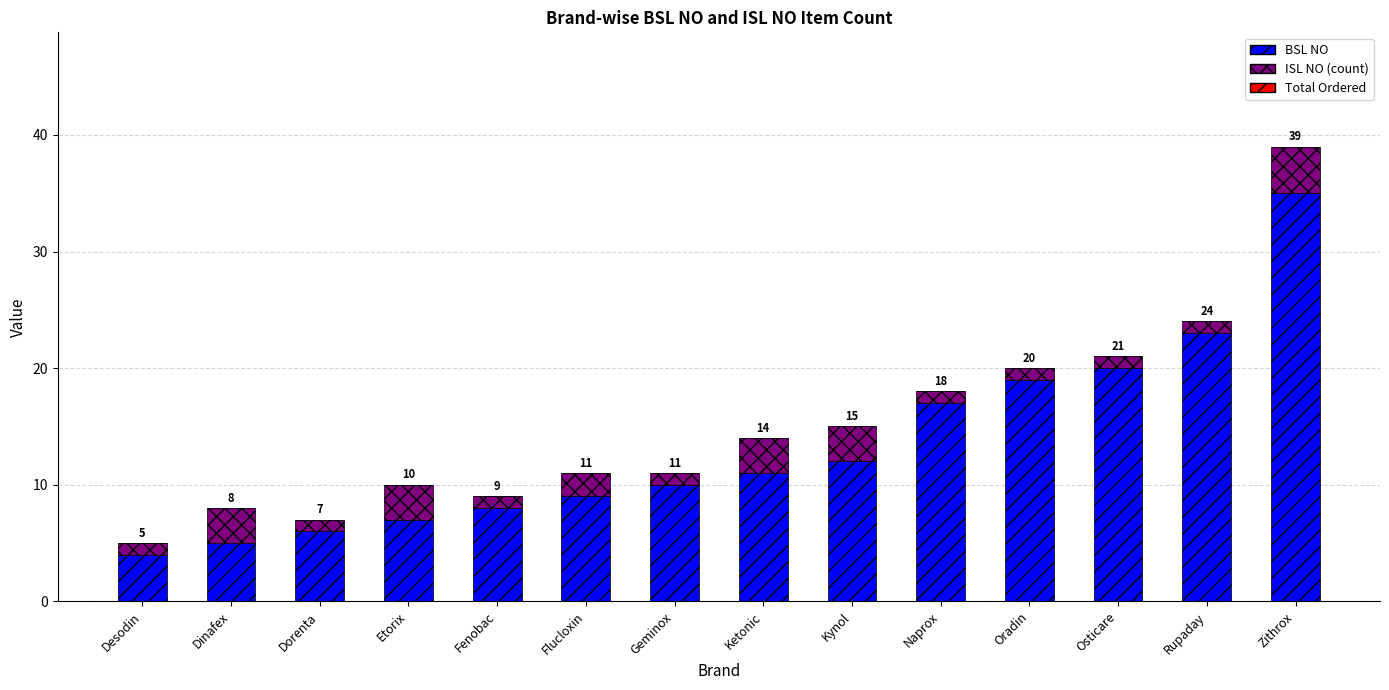

What is the difference between the maximum and minimum values in the BSL NO series?

31